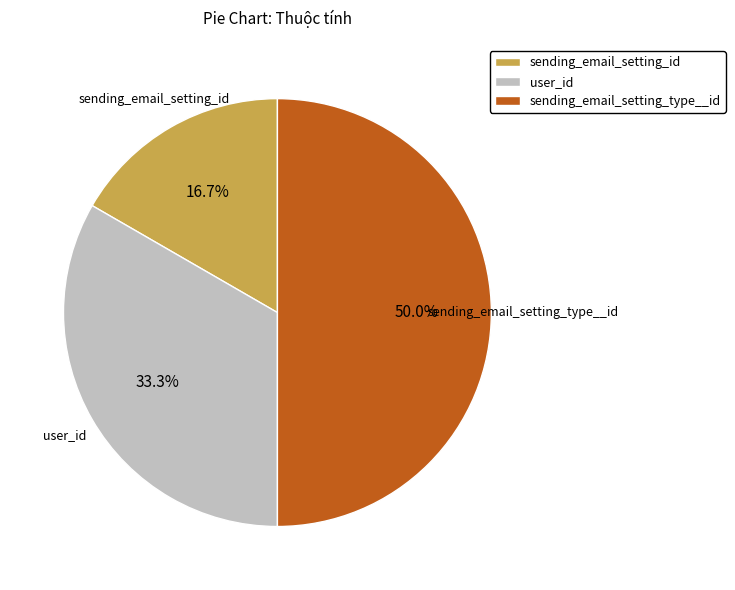

The user_id slice represents 44% of the pie. True or false?

False